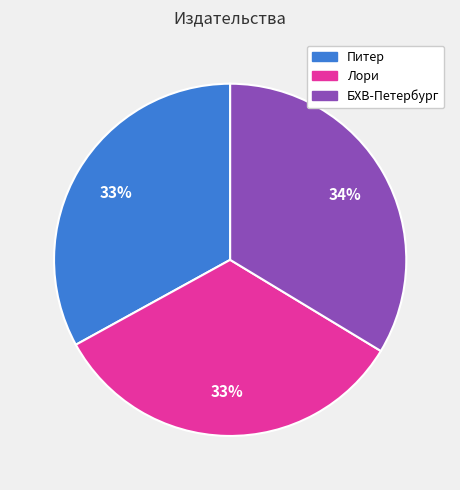

To the nearest percent, what is the average slice percentage?

33%